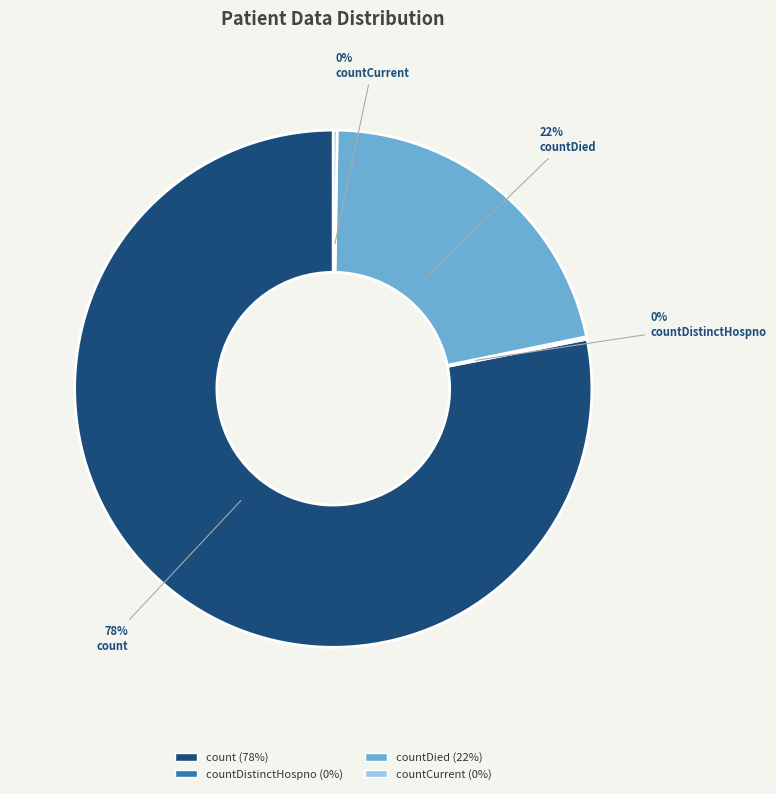

To the nearest percent, what percentage of the pie is countDied?

22%